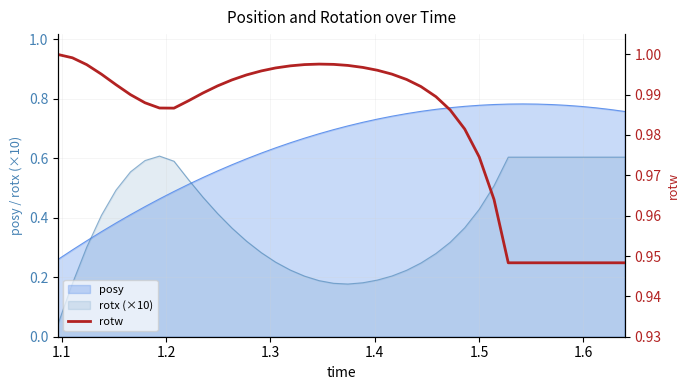

True or false: posy and rotx (×10) cross at least once.

True